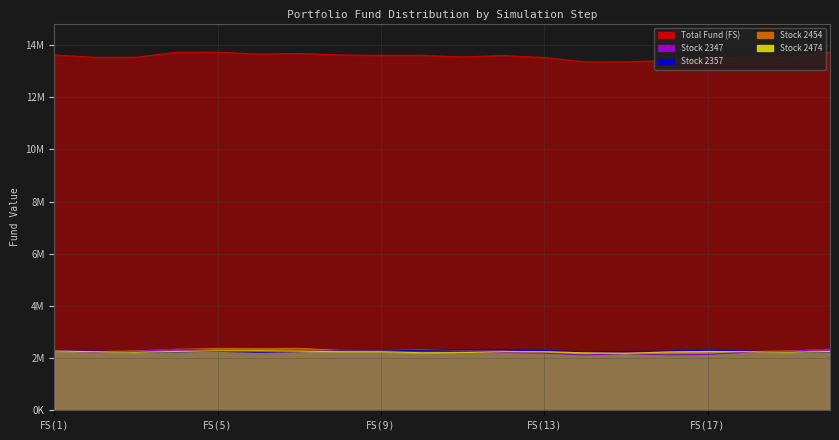

In Stock 2357, how many points are higher than both neighbors (excluding endpoints)?

4